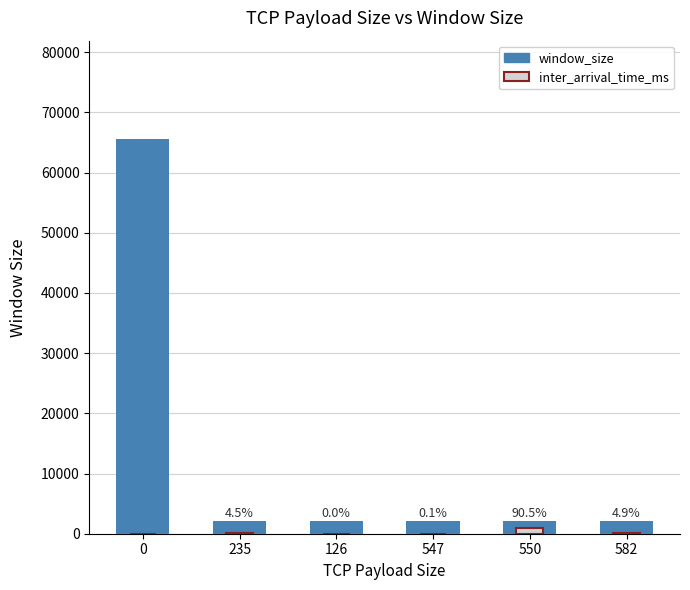

What are all the series names shown in the legend?

window_size, inter_arrival_time_ms